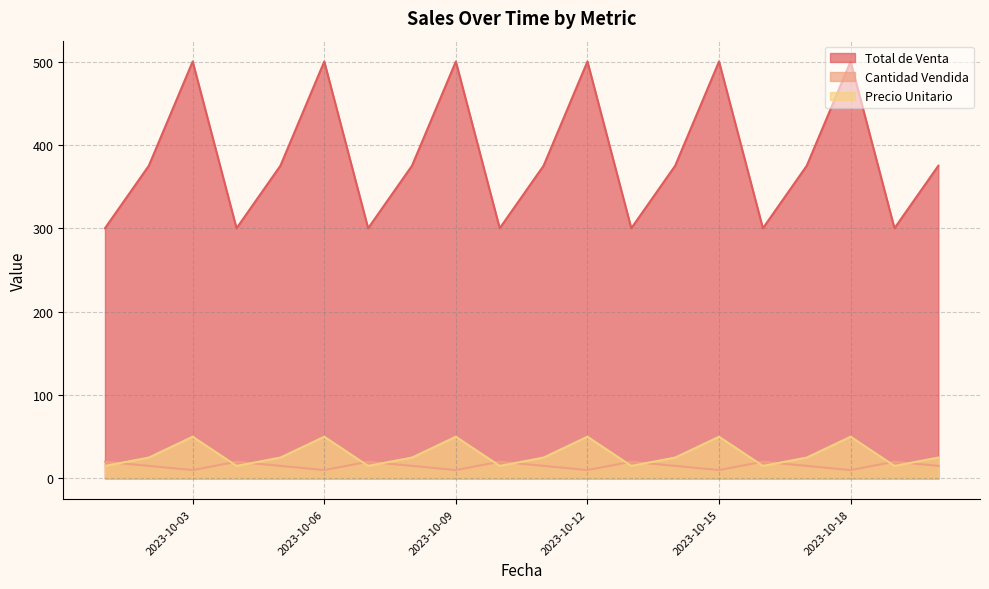

Rank the categories by Precio Unitario value from highest to lowest.

2023-10-03, 2023-10-06, 2023-10-09, 2023-10-12, 2023-10-15, 2023-10-18, 2023-10-02, 2023-10-05, 2023-10-08, 2023-10-11, 2023-10-14, 2023-10-17, 2023-10-20, 2023-10-01, 2023-10-04, 2023-10-07, 2023-10-10, 2023-10-13, 2023-10-16, 2023-10-19